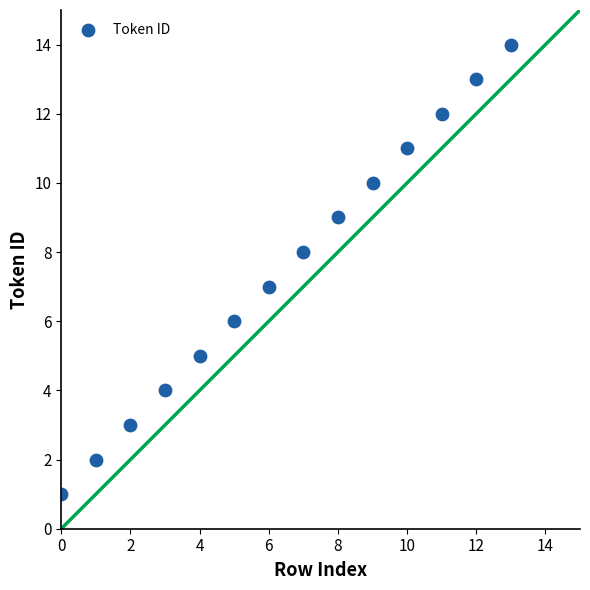

What is the range of Y values (max minus min)?

13